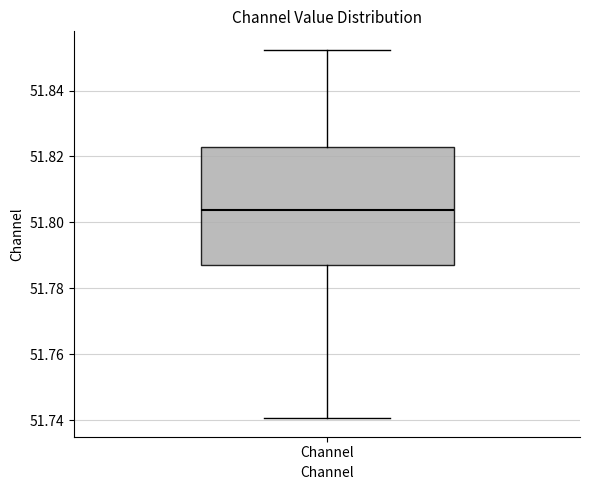

Read this box plot against the y-axis: the position of the median line, the range covered by the box, and the ends of both whiskers. The values are not printed on the chart, so give them approximately, as read against the axis.

median 51.804, box 51.788 to 51.822, whiskers 51.740 to 51.852